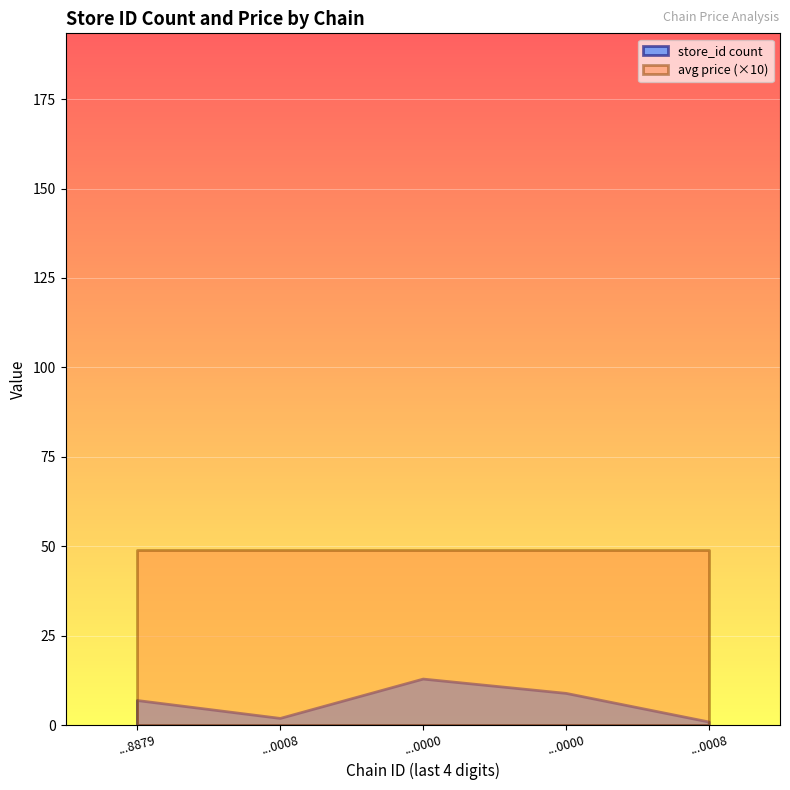

Does the chart display data point markers on the line(s)?

No